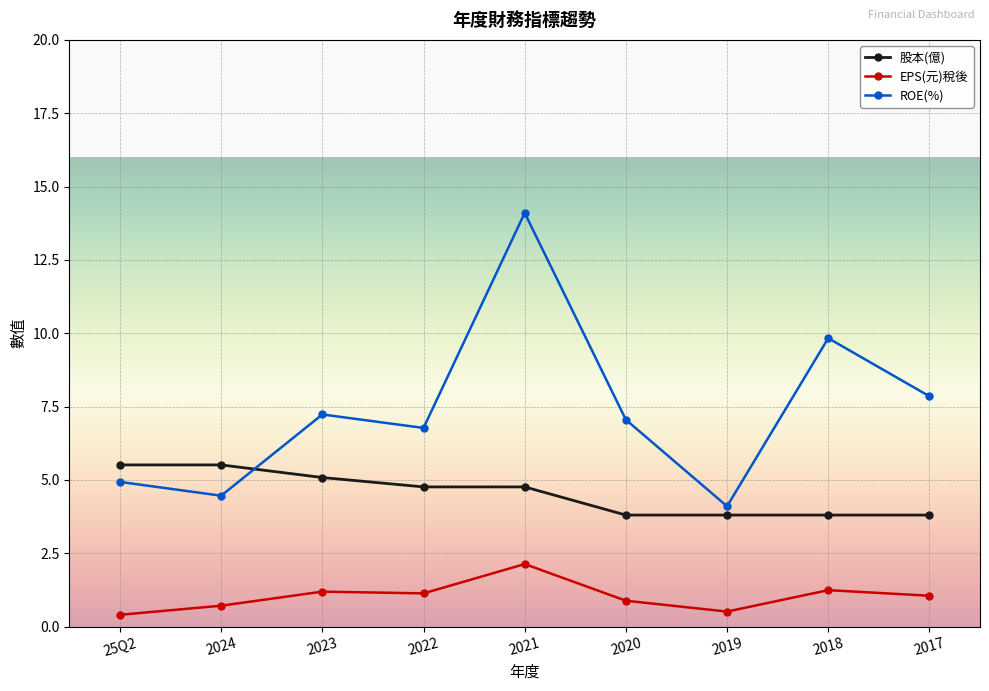

Is the value of ROE(%) at 2019 greater than the value of 股本(億) at 2021?

No